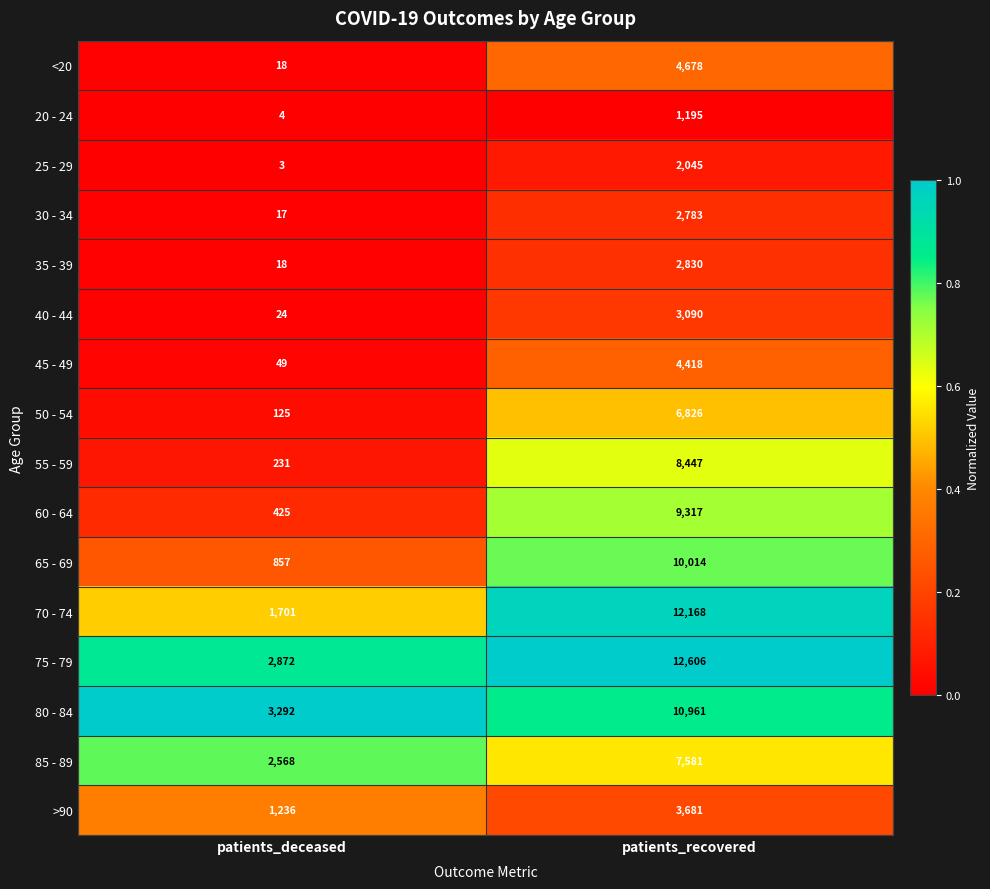

What is the difference between the maximum and minimum values in the >90 series?

2445